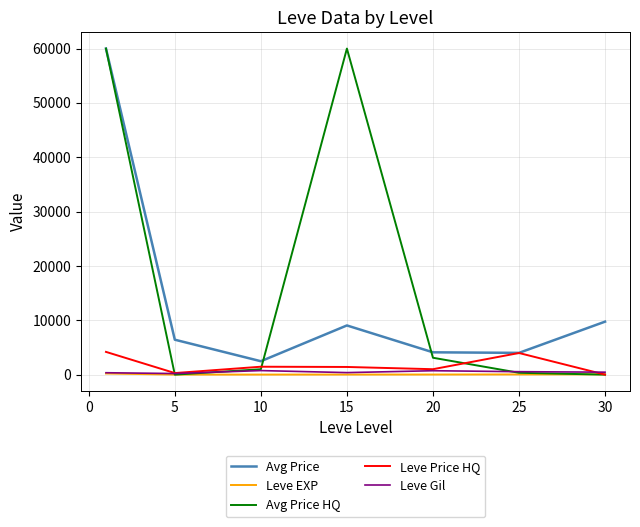

At how many categories does at least one series exceed 7425?

3